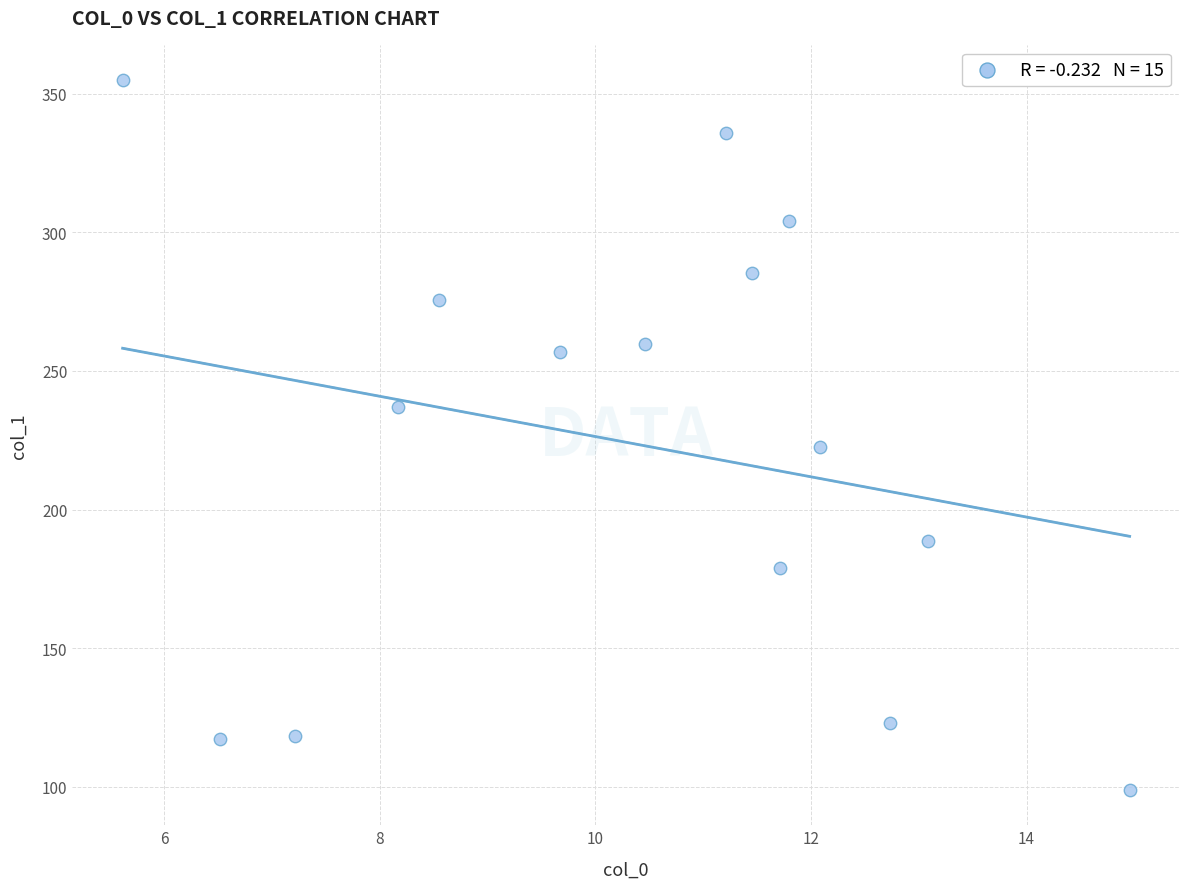

What is the range of X values (max minus min)?

9.3